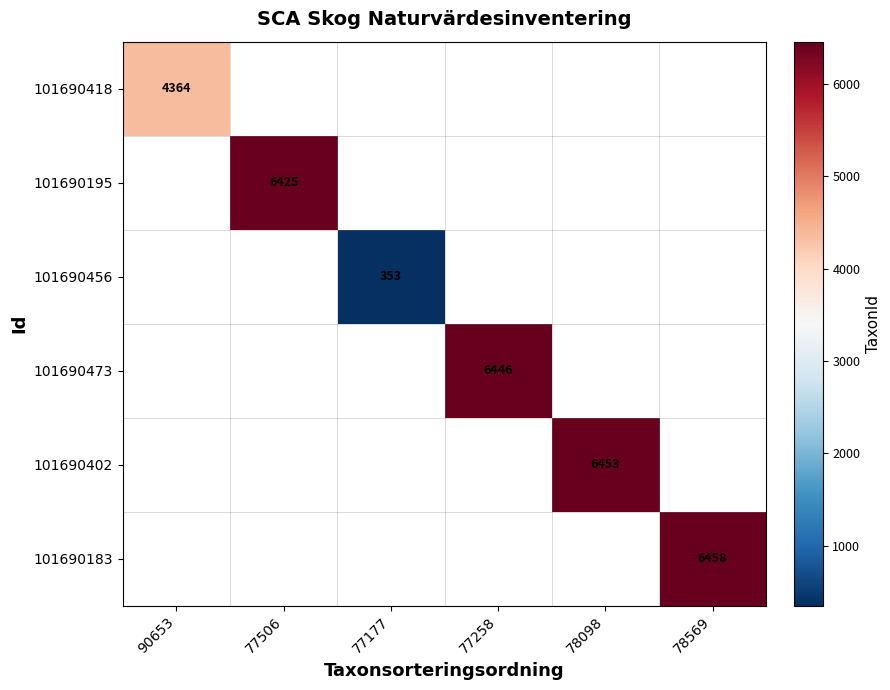

The 101690418 series shows 4364 at 90653. True or false?

True